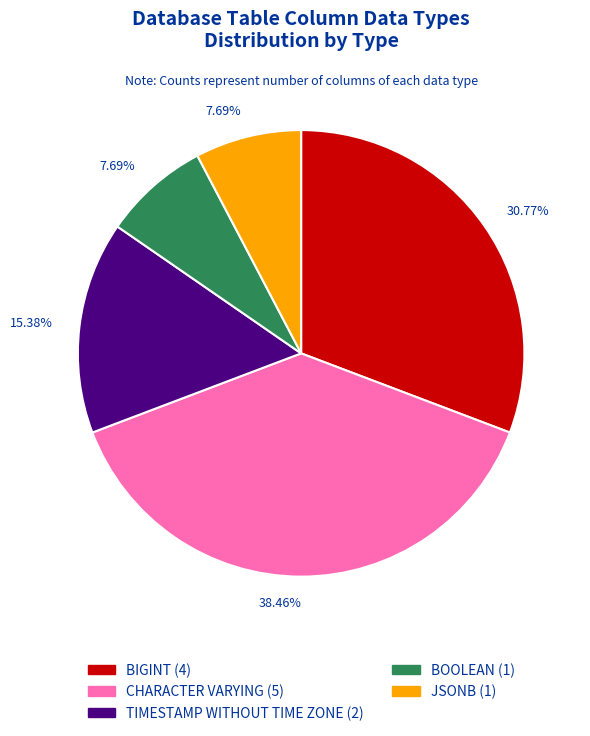

Does any single category account for the majority?

No